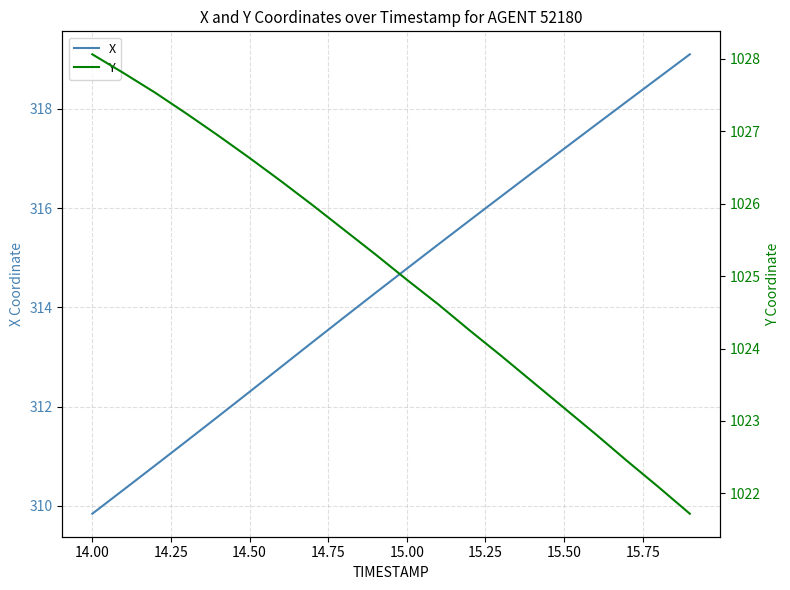

Rank the series by their average value, from lowest to highest.

X, Y